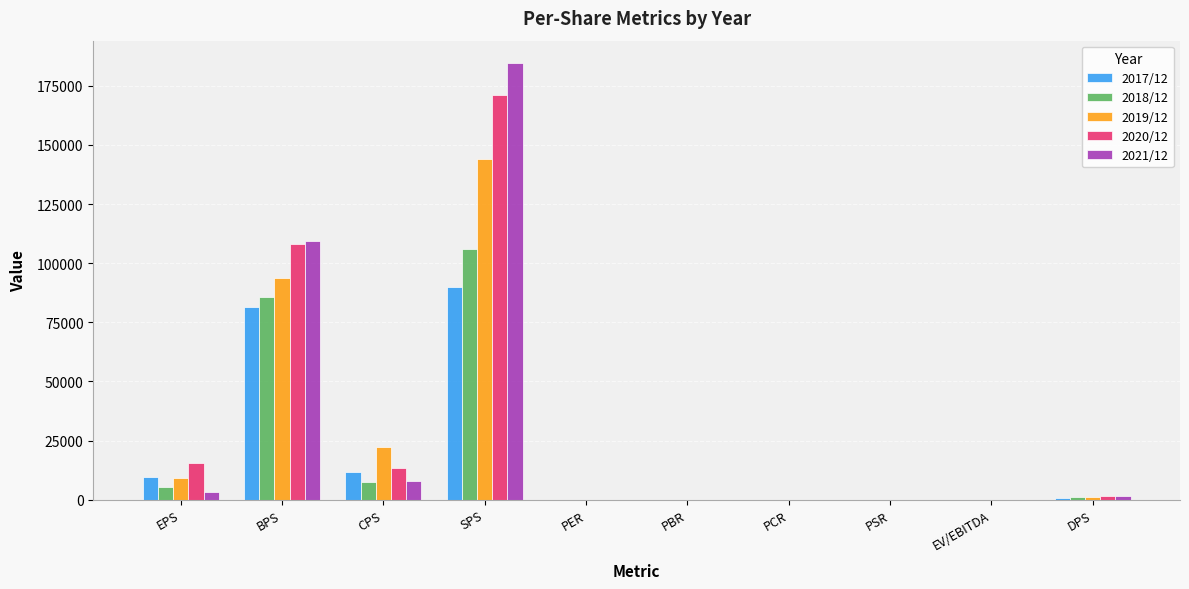

Are the bars grouped side by side (vs. stacked)?

Yes